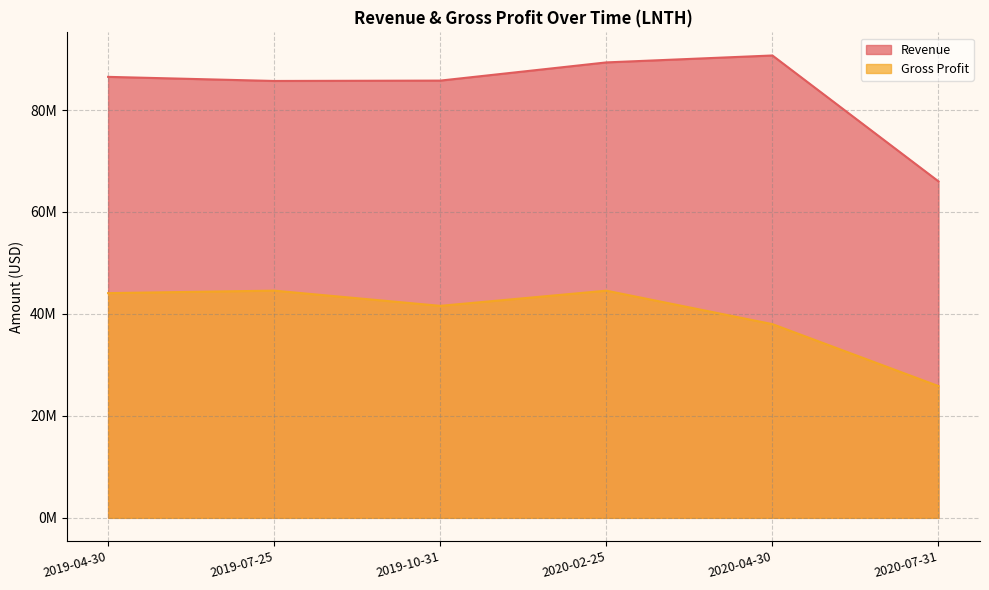

Reading right to left, extract all data points from this chart.

Revenue: 2020-07-31=66010000	2020-04-30=90704000	2020-02-25=89346000	2019-10-31=85776000	2019-07-25=85705000	2019-04-30=86510000
Gross Profit: 2020-07-31=25848000	2020-04-30=38002000	2020-02-25=44565000	2019-10-31=41589000	2019-07-25=44573000	2019-04-30=44084000